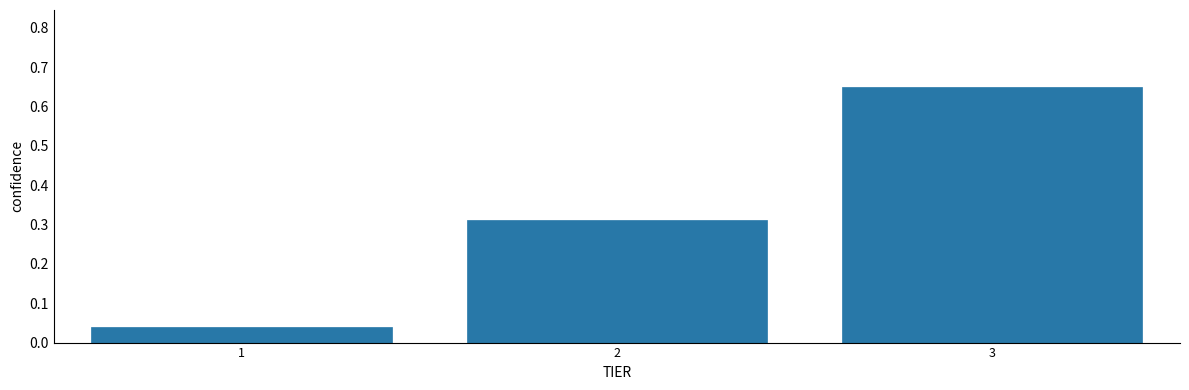

What is the sum of the values at 1 and 2?

0.4